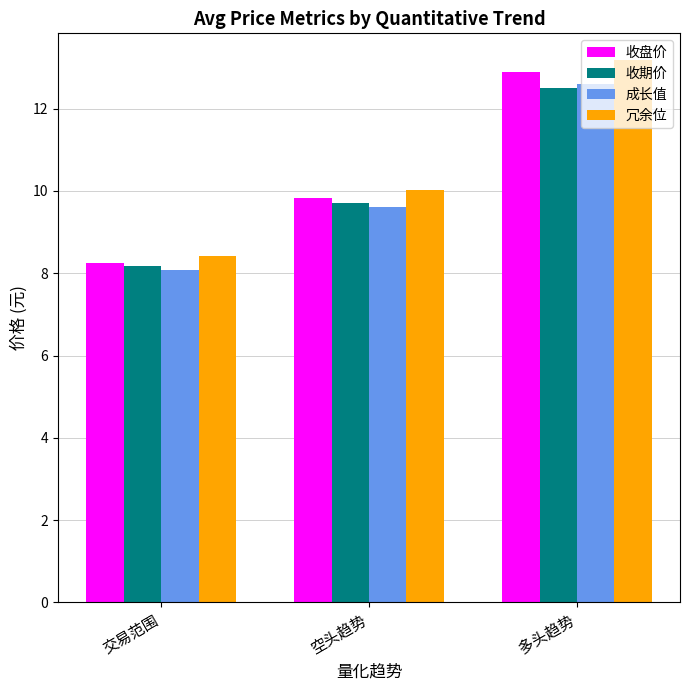

At which category does the chart reach its peak across all series?

多头趋势